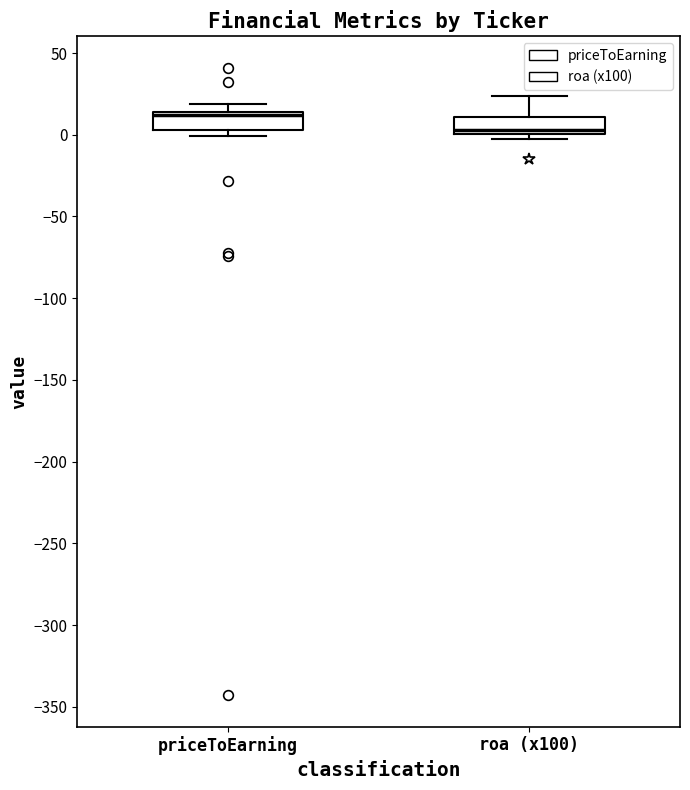

Which box's median line is the lowest?

roa (x100)